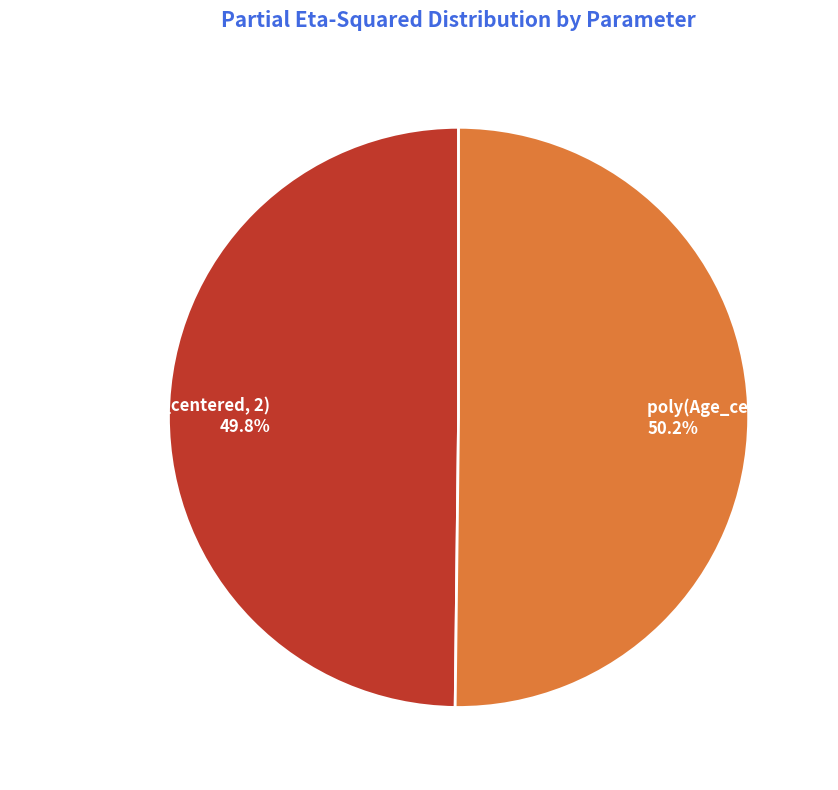

How many segments does this pie chart have?

2